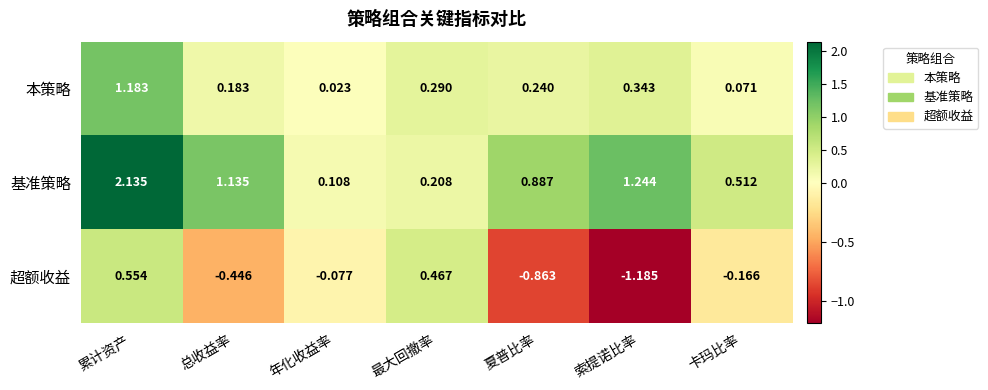

At which label is 本策略 closest to 0?

年化收益率